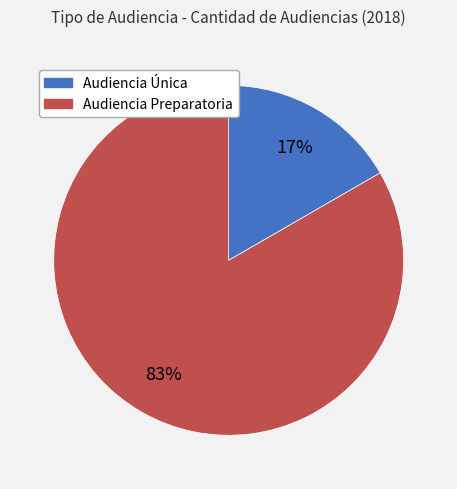

Rank the categories by value from lowest to highest.

Audiencia Única, Audiencia Preparatoria